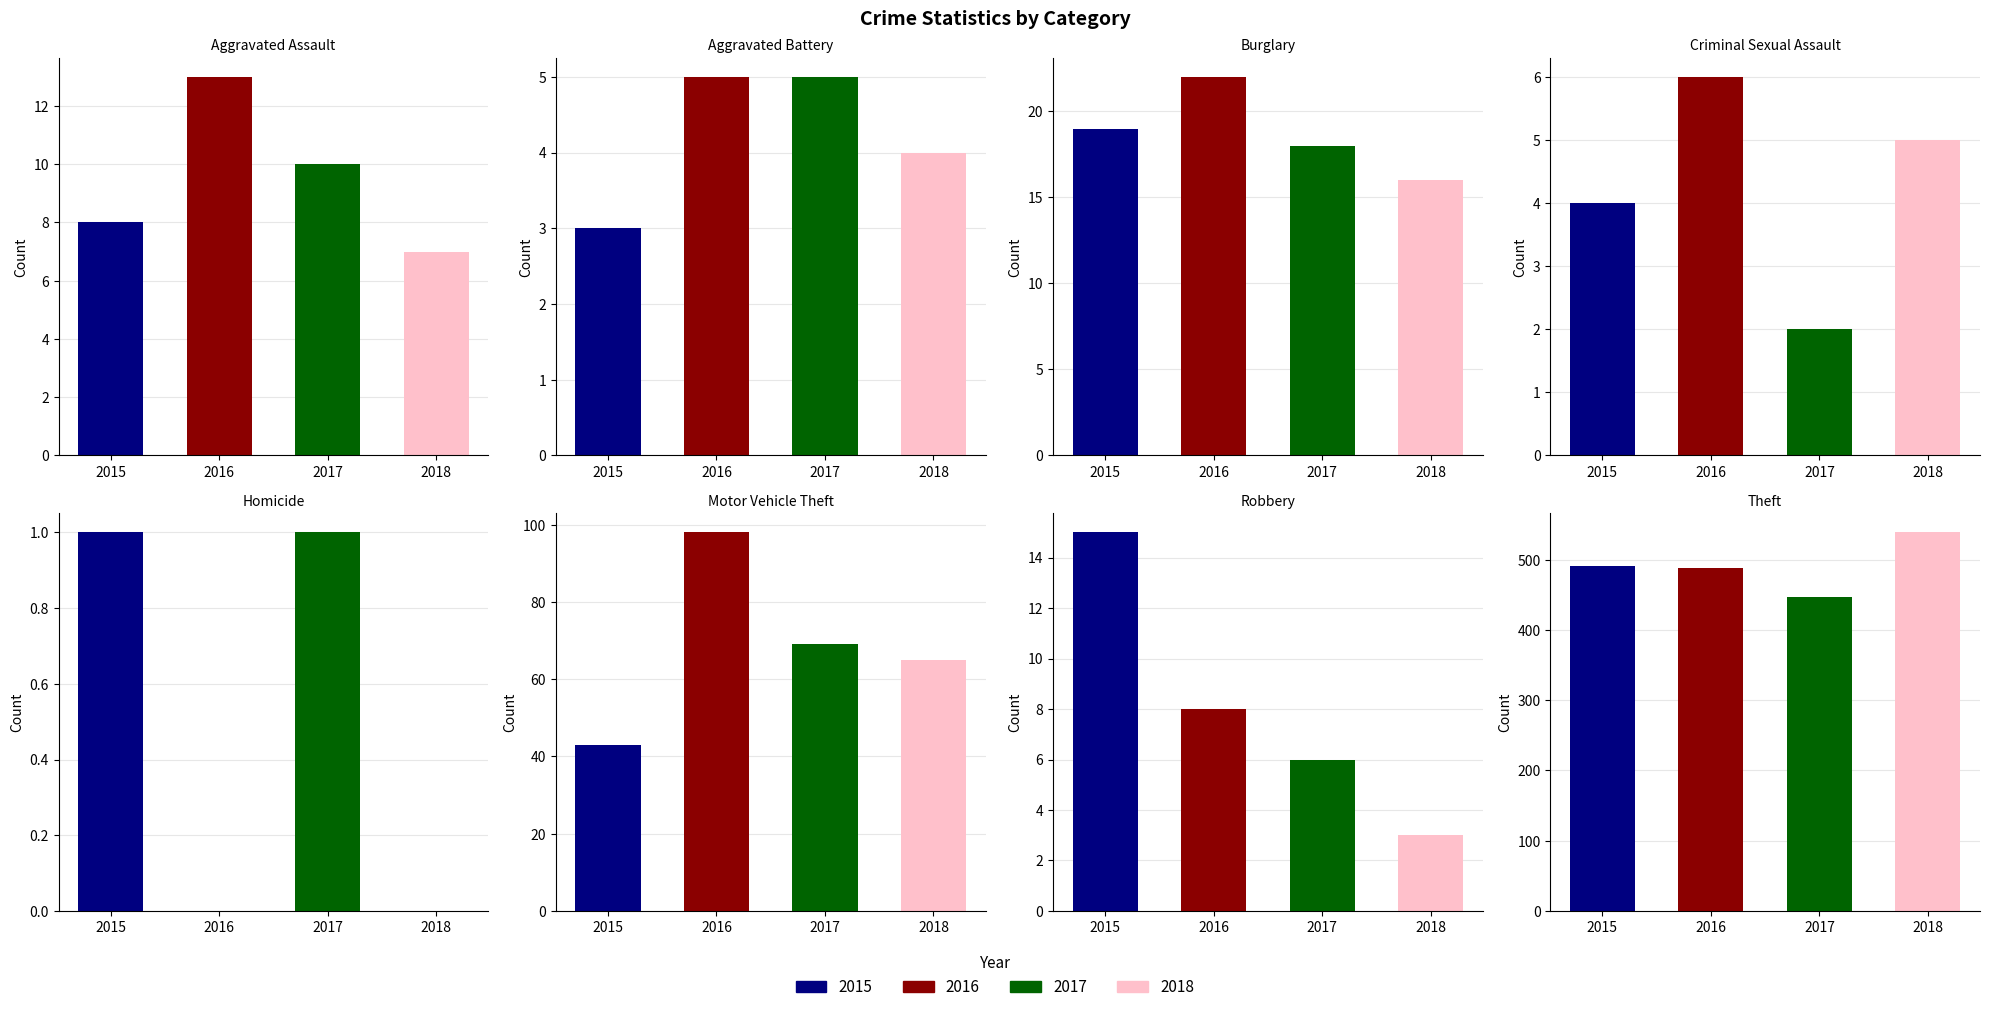

Which series has the largest total across all categories?

2016